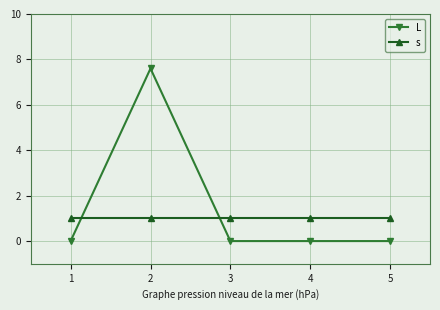

Count the number of data series in this chart.

2